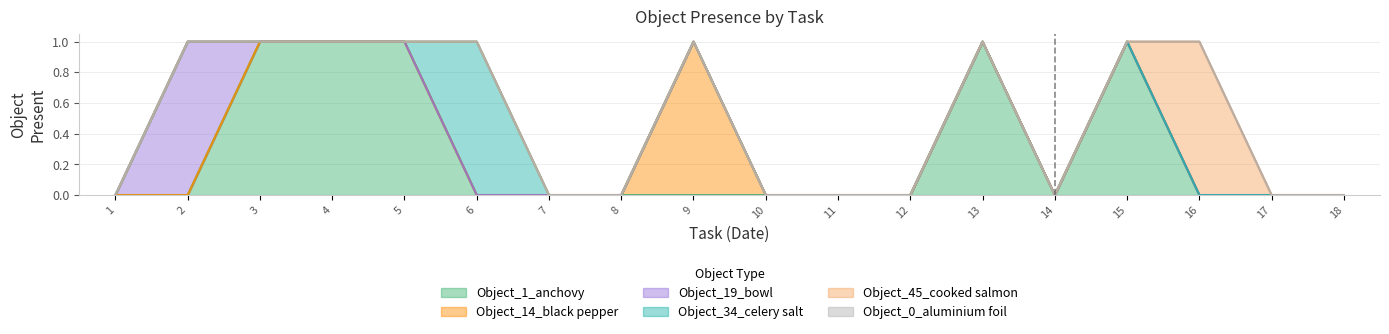

True or false: Object_45_cooked salmon and Object_34_celery salt cross at least once.

False